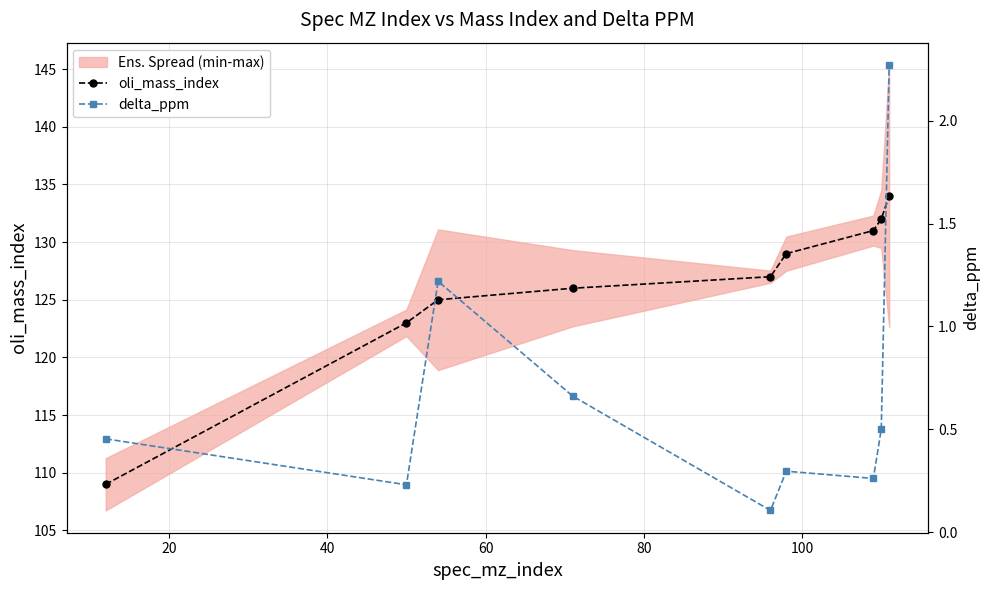

True or false: oli_mass_index has more than 1 points higher than both neighbors.

False